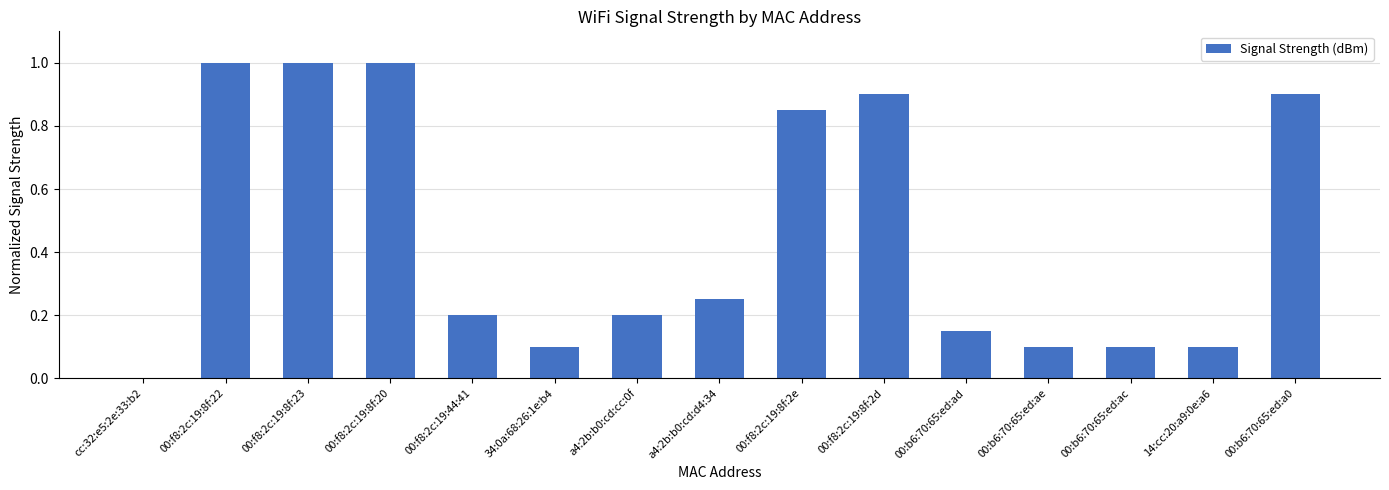

Between 00:f8:2c:19:8f:20 and cc:32:e5:2e:33:b2, which is larger?

00:f8:2c:19:8f:20